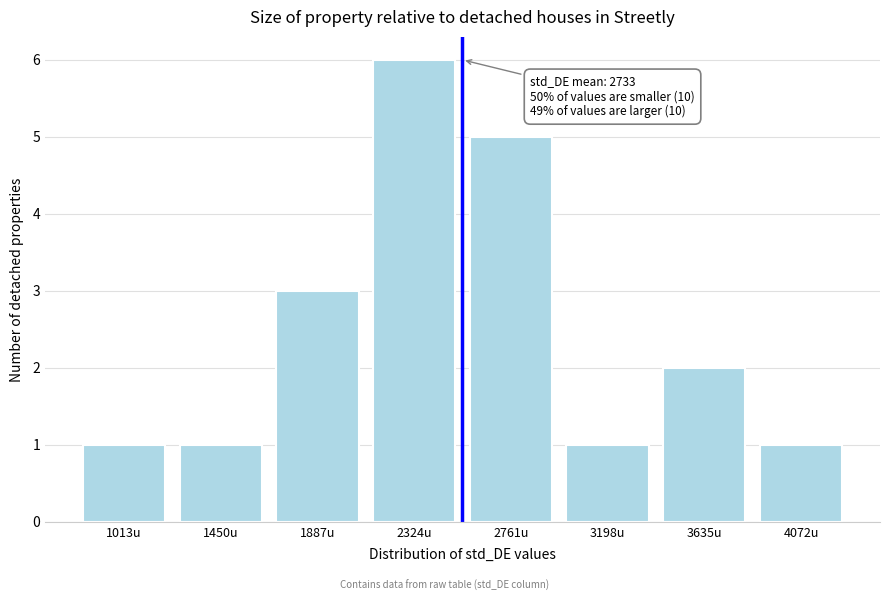

Reading left to right, transcribe all the data shown in this chart.

1013u=1	1450u=1	1887u=3	2324u=6	2761u=5	3198u=1	3635u=2	4072u=1